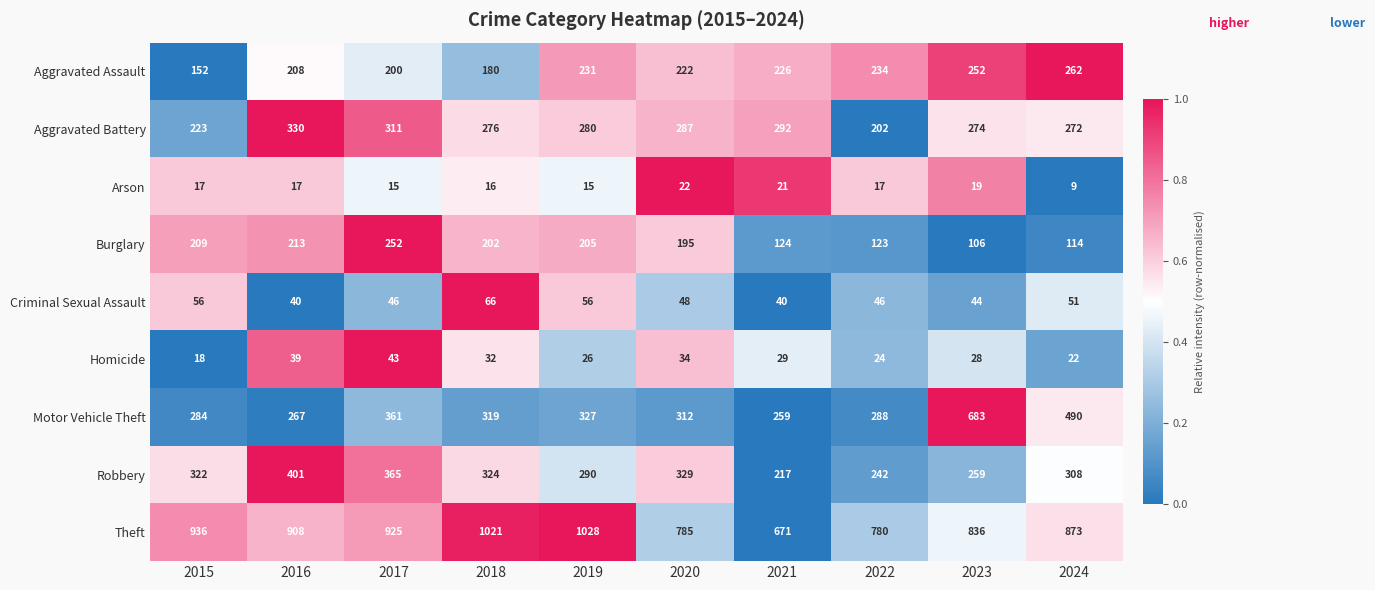

What is the spread (max minus min) of values at 2023?

817